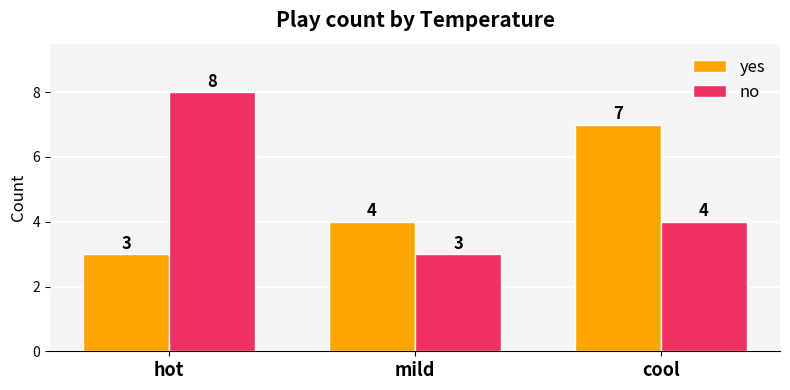

What is the difference between the highest and lowest values at cool?

3